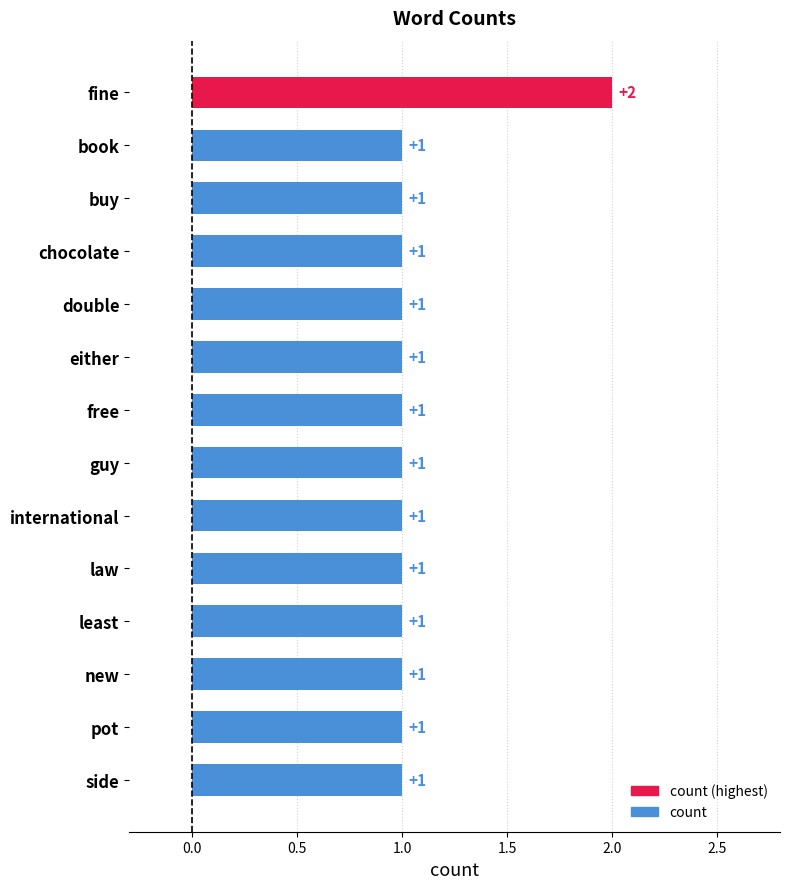

How many distinct data groups are displayed?

1